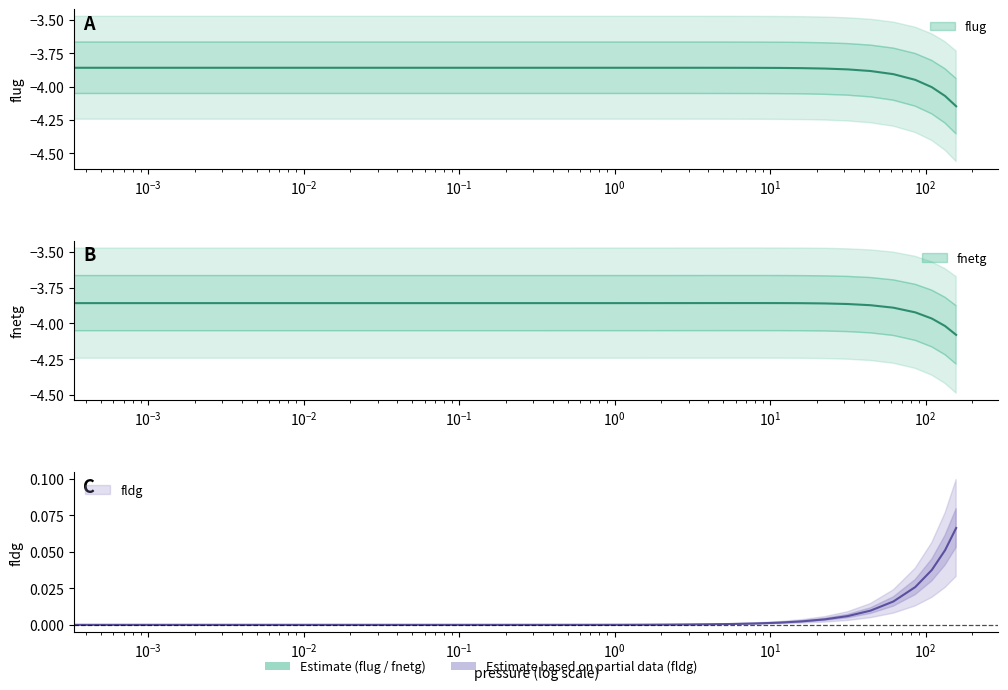

How many series are shown in this chart?

3